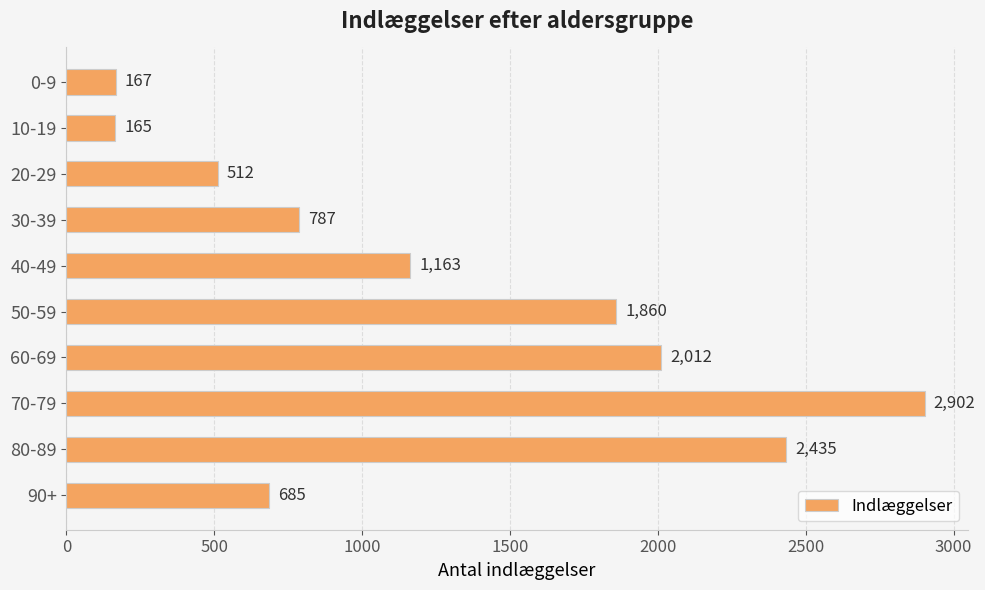

At which label is the value closest to 1533?

50-59